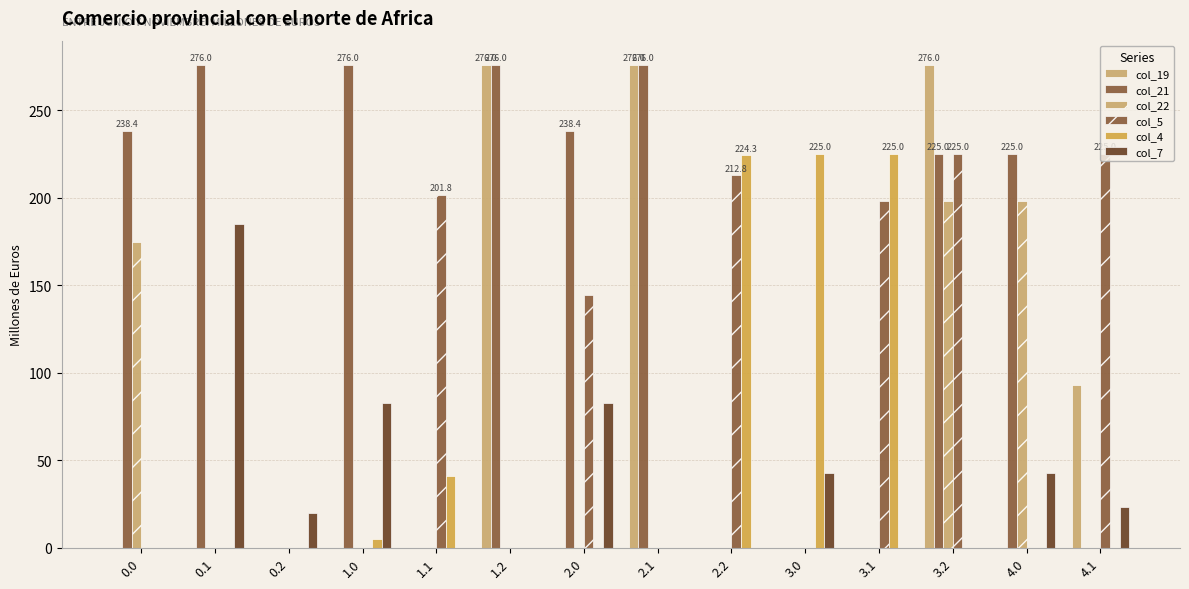

True or false: col_7 has a value of 42.8 at 4.0.

True